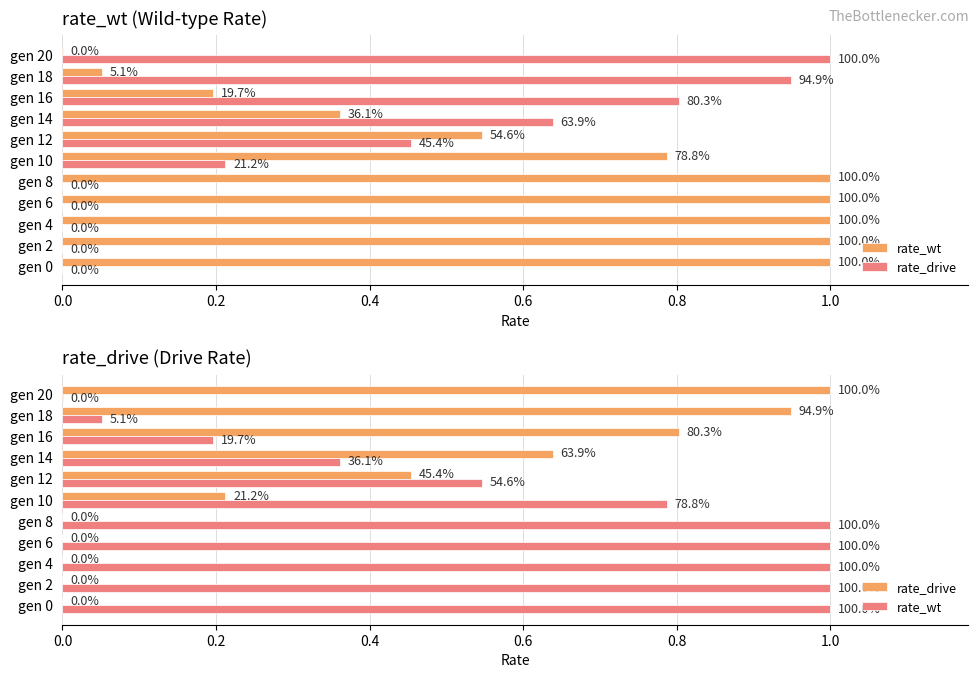

What is the average value of the rate_wt series?

0.6